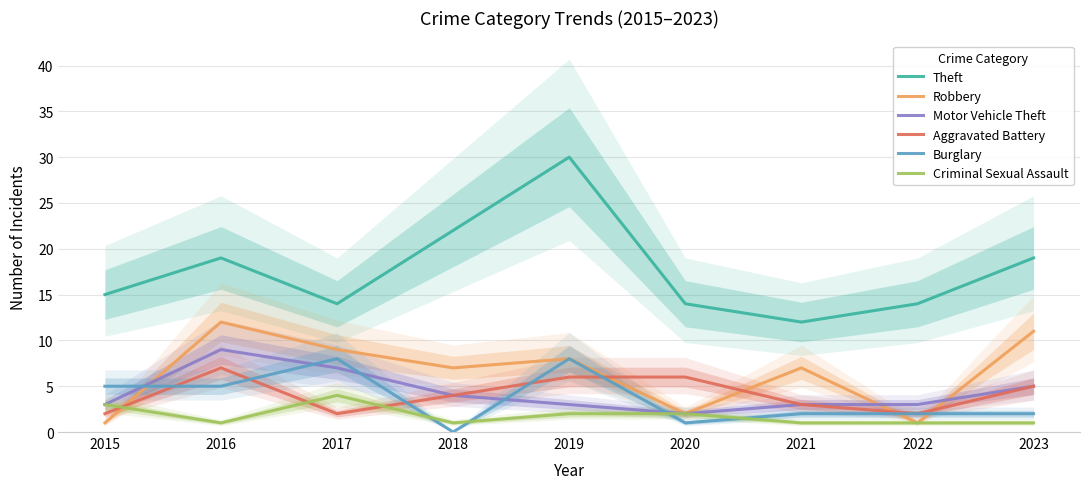

Is it true that Burglary equals 2 at 2019?

False